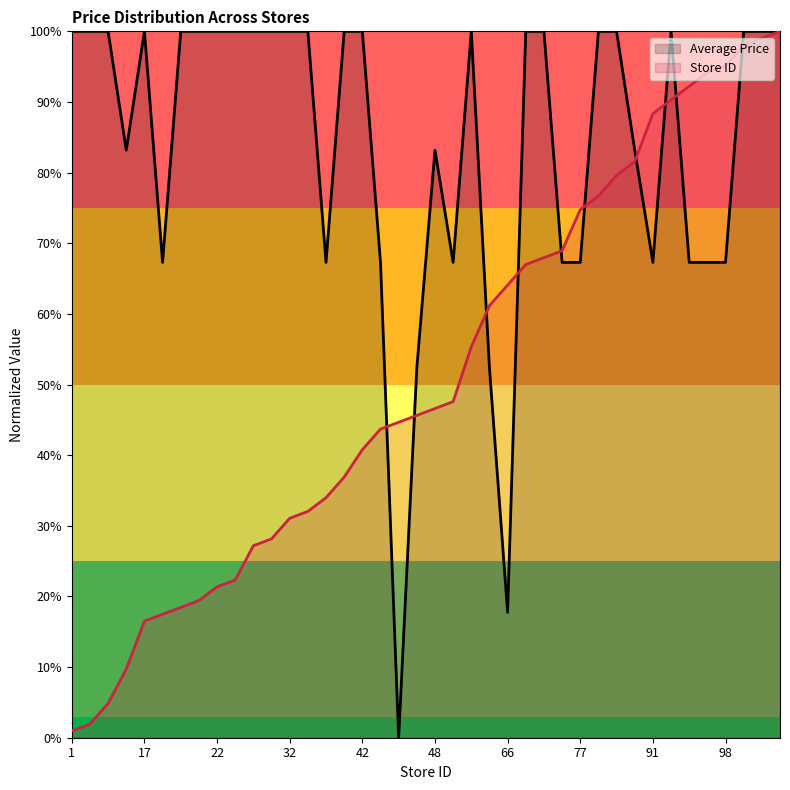

Between which two adjacent categories do Store Count and Average Price first intersect?

45 and 46